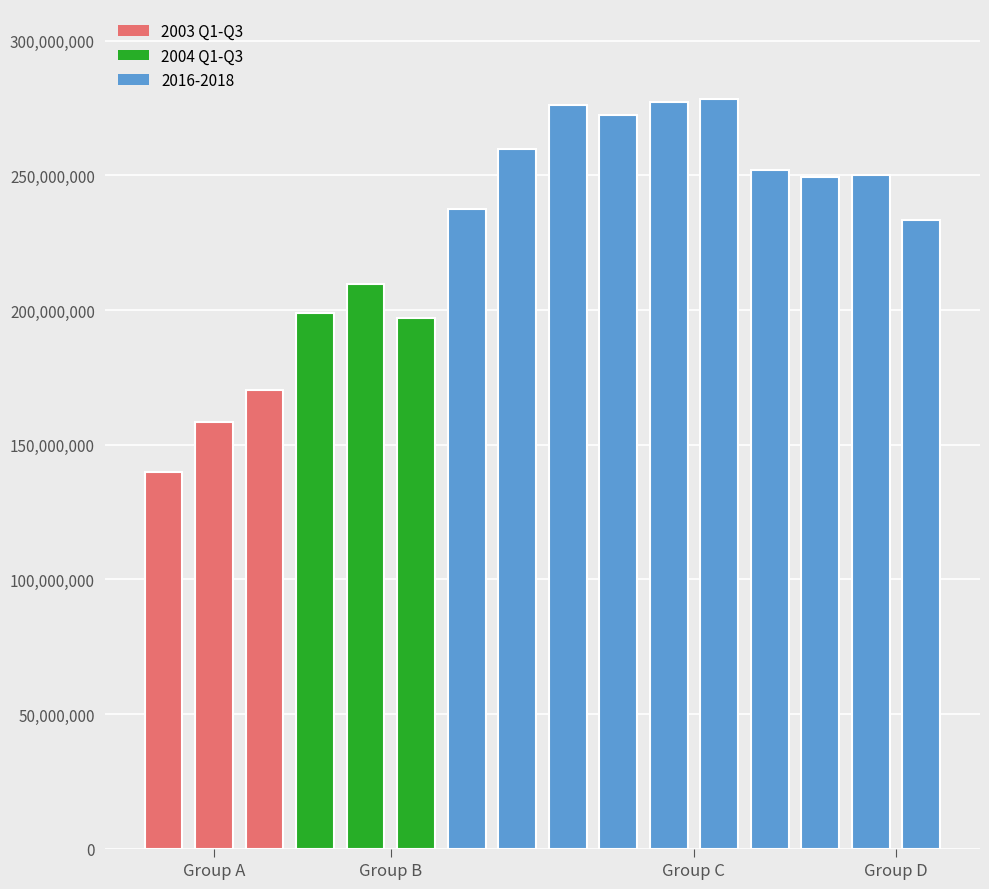

What is the smallest value displayed?

139718310.0